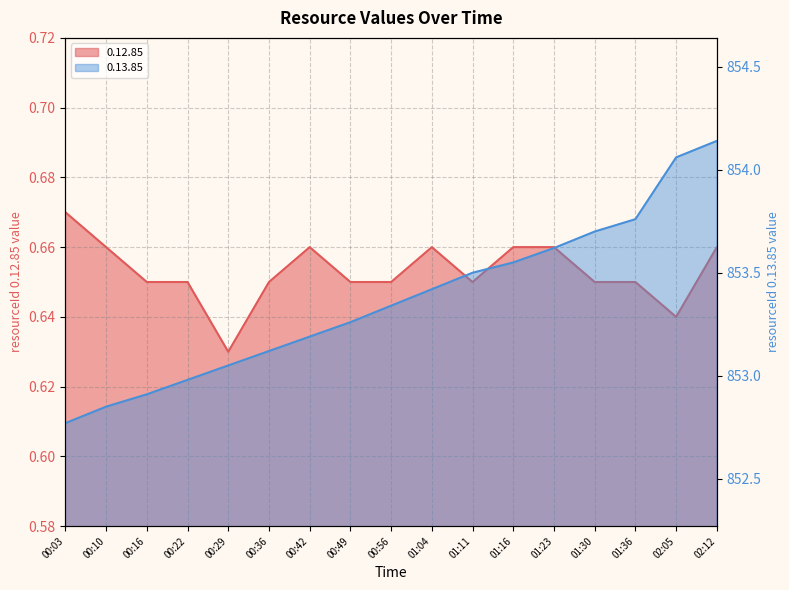

Which series has the largest range (max minus min)?

0.13.85